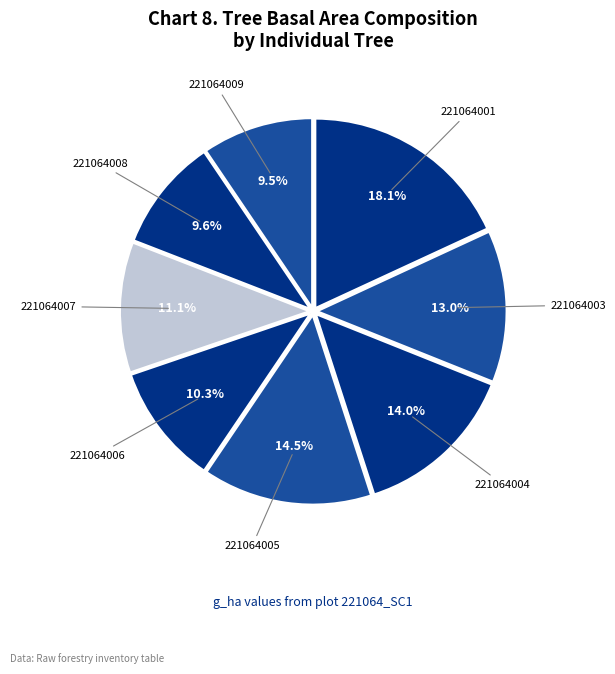

How many segments does this pie chart have?

8